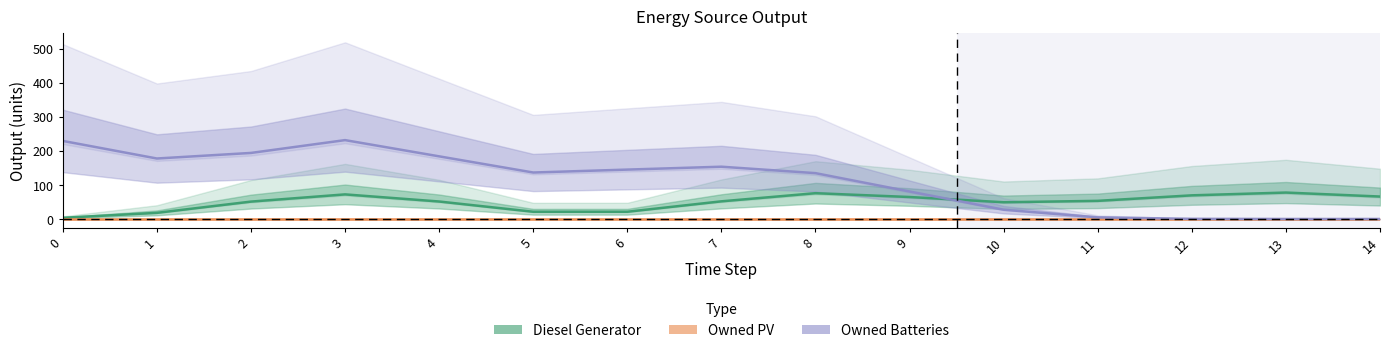

What is the difference between the maximum and second lowest values in the Diesel Generator series?

59.5